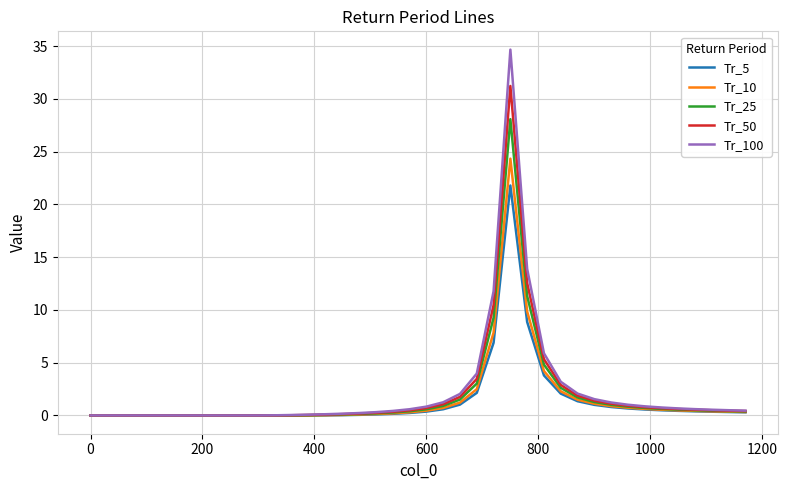

What is the highest value of the Tr_5 series?

21.8